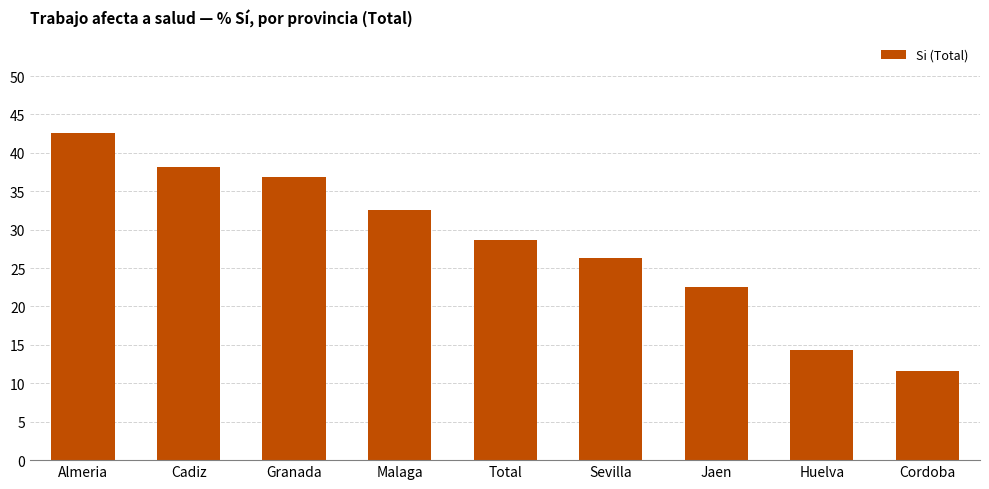

What is the difference between the second highest and minimum values?

26.5